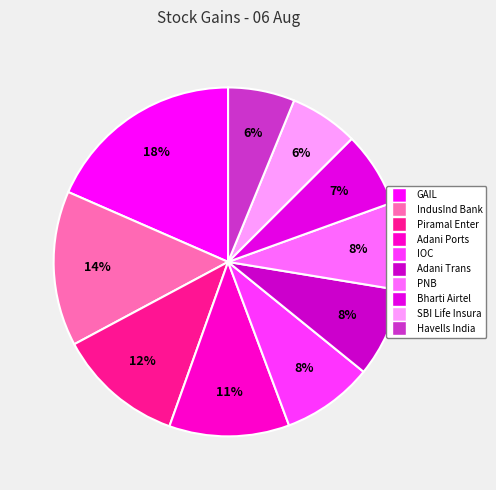

What is the largest slice in the pie chart?

GAIL